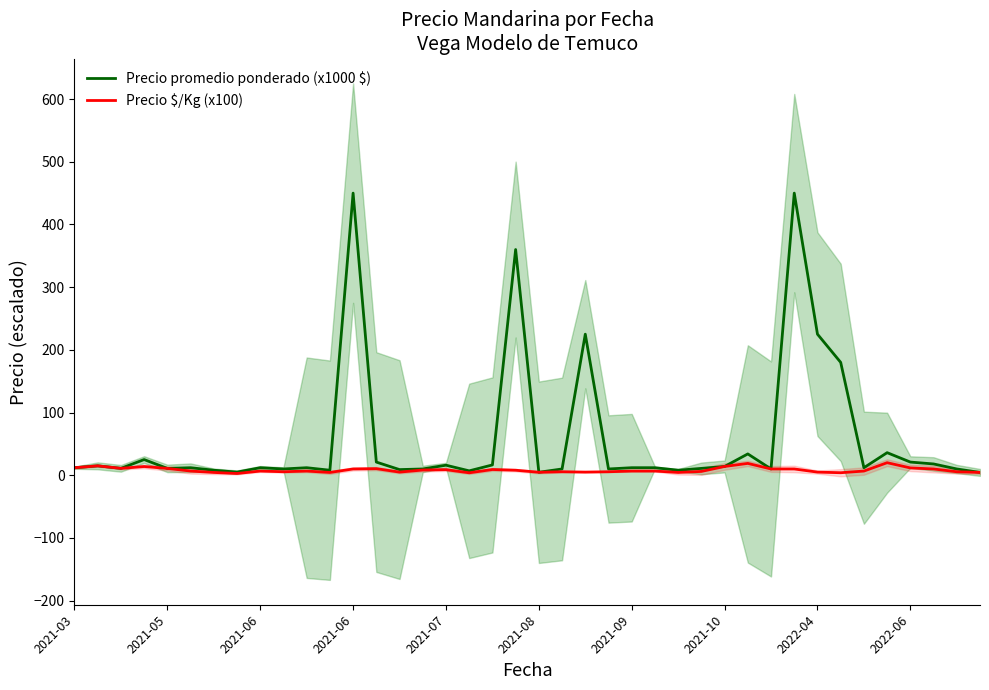

Which has a higher value, 2021-08 or 2022-04?

2022-04